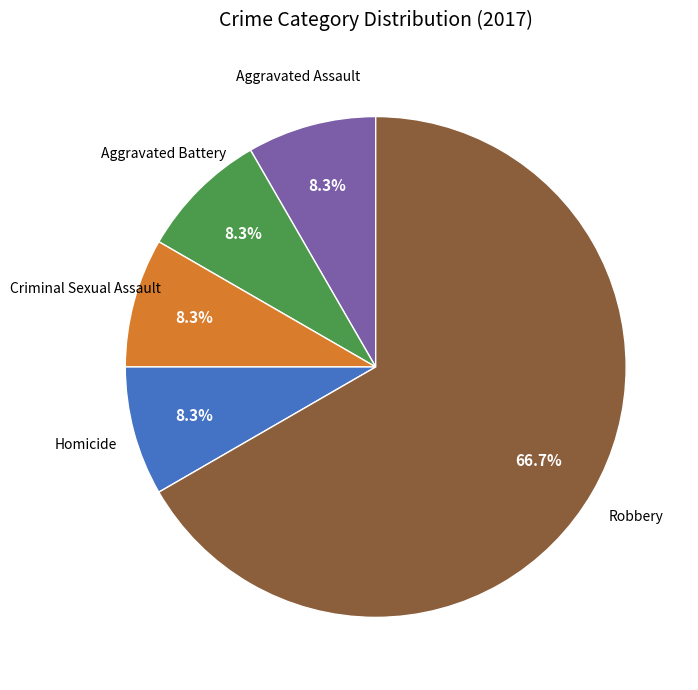

Does any single category account for the majority?

Yes